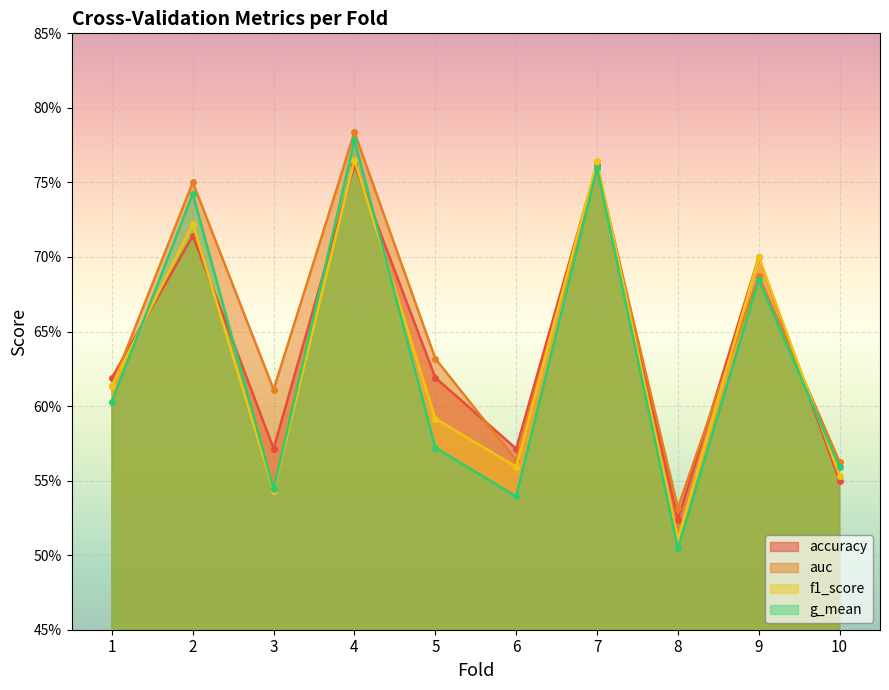

Reading left to right, list all the values displayed in this chart.

accuracy: 1=0.6	2=0.7	3=0.6	4=0.8	5=0.6	6=0.6	7=0.8	8=0.5	9=0.7	10=0.6
auc: 1=0.6	2=0.8	3=0.6	4=0.8	5=0.6	6=0.6	7=0.8	8=0.5	9=0.7	10=0.6
f1_score: 1=0.6	2=0.7	3=0.5	4=0.8	5=0.6	6=0.6	7=0.8	8=0.5	9=0.7	10=0.6
g_mean: 1=0.6	2=0.7	3=0.5	4=0.8	5=0.6	6=0.5	7=0.8	8=0.5	9=0.7	10=0.6